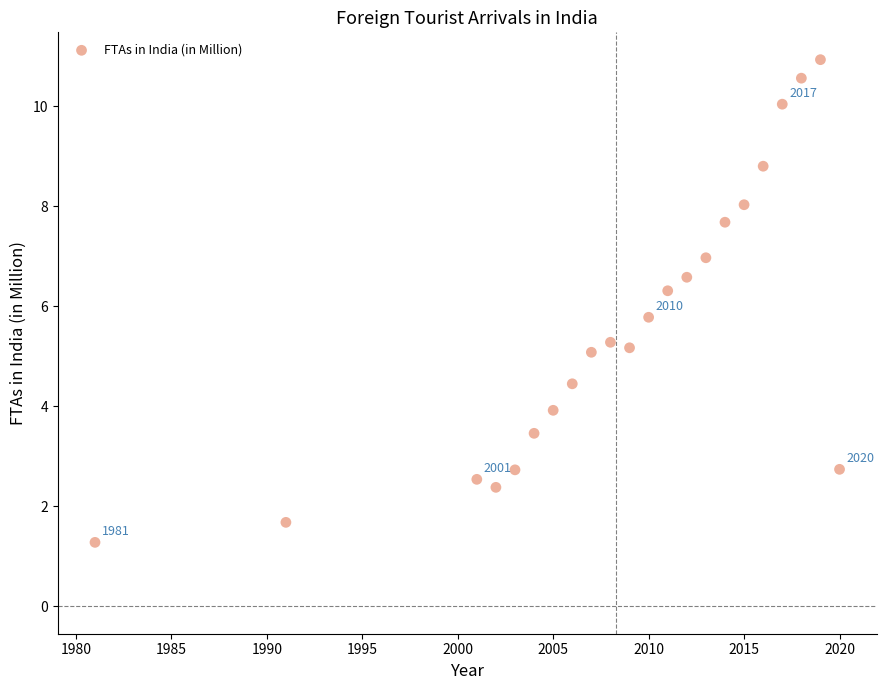

What is the range of X values (max minus min)?

39.0